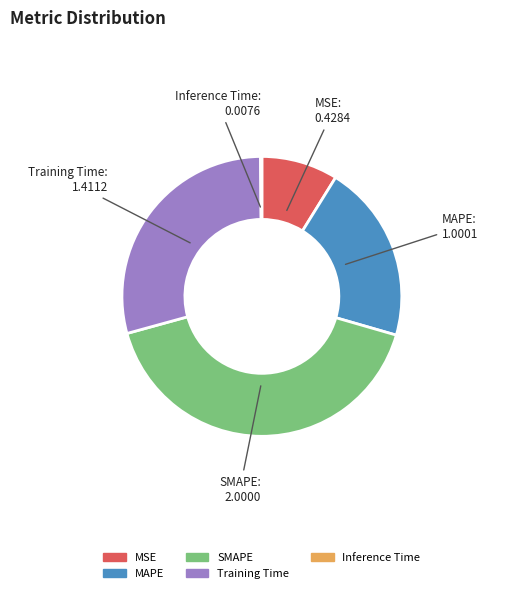

The MAPE slice represents 12% of the pie. True or false?

False